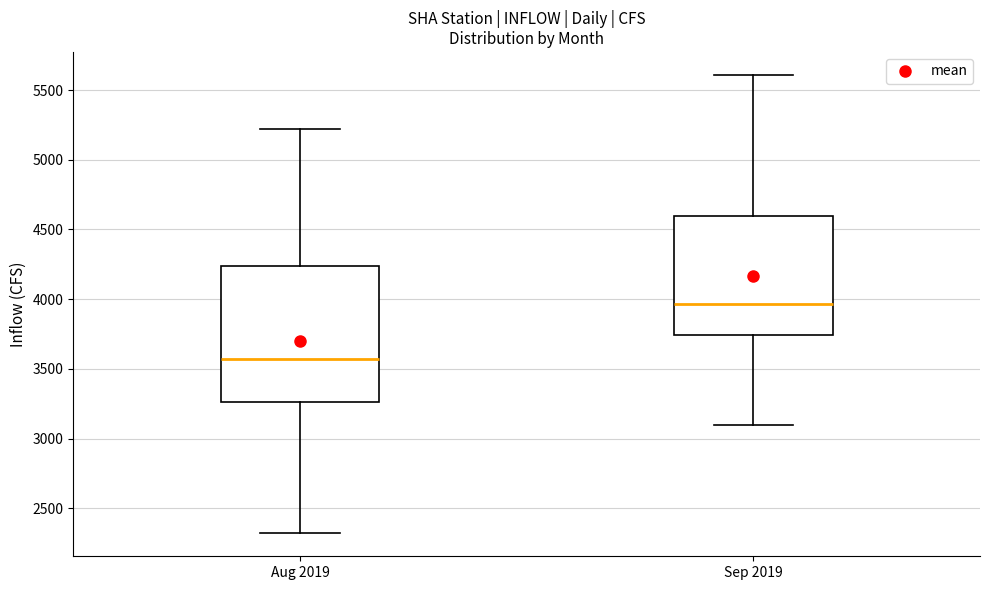

Reading left to right, transcribe this box plot: for each box, give where its median line is, the range the box spans, and where its two whiskers end, as read against the y-axis. The values are not printed on the chart, so give them approximately, as read against the axis.

Aug 2019: median 3550, box 3250 to 4250, whiskers 2300 to 5200
Sep 2019: median 3950, box 3750 to 4600, whiskers 3100 to 5600